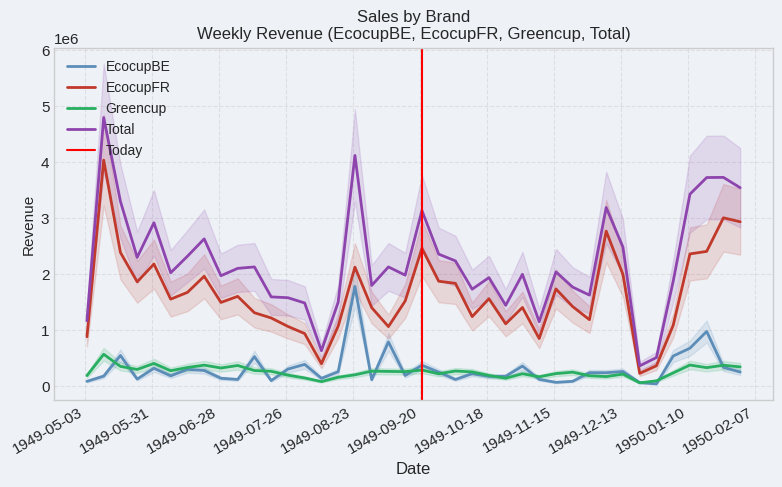

True or false: Greencup and Total cross at least once.

False